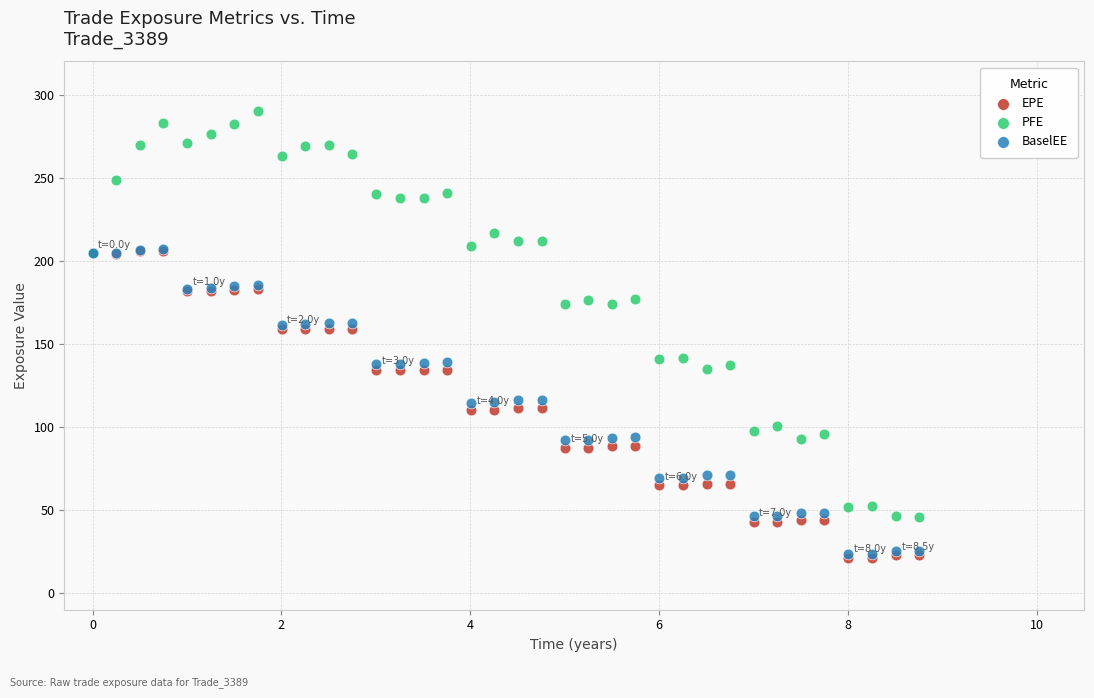

Which series has the widest spread of Y values?

PFE